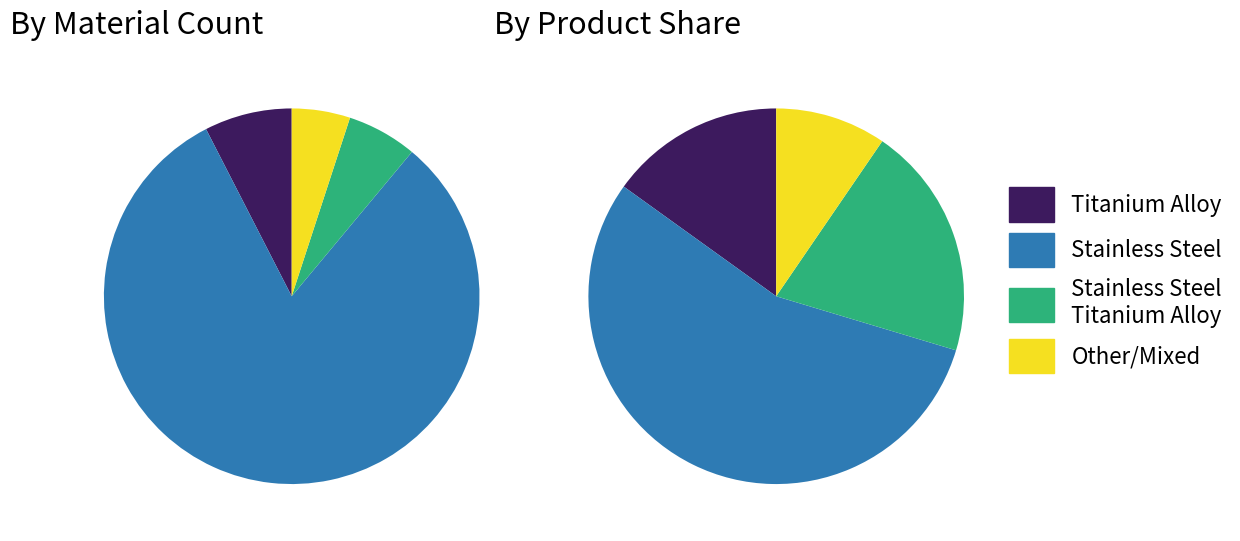

Which slice represents more than half of the pie?

Stainless Steel